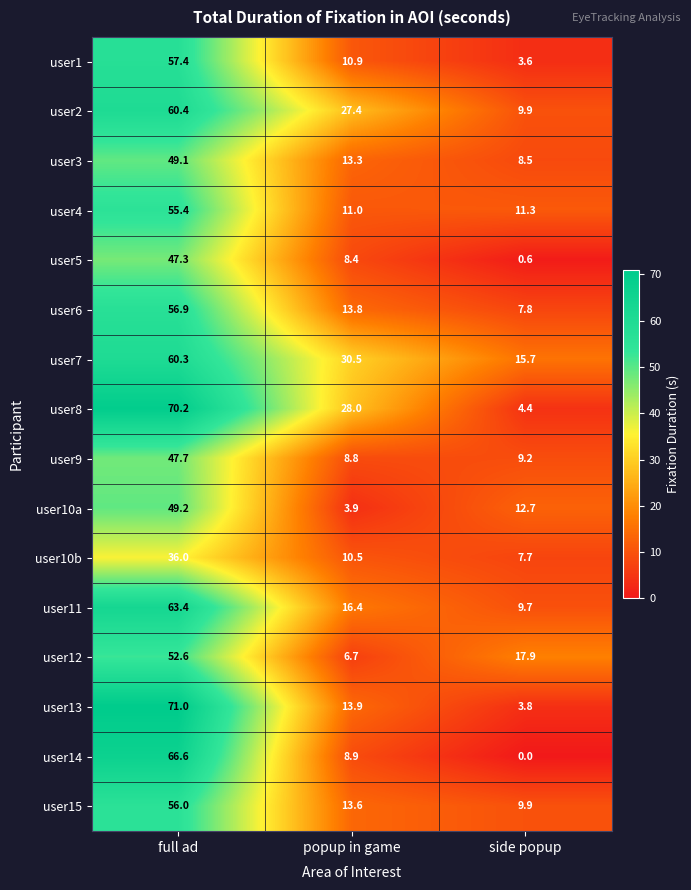

Which series changed the most between popup in game and side popup?

user8